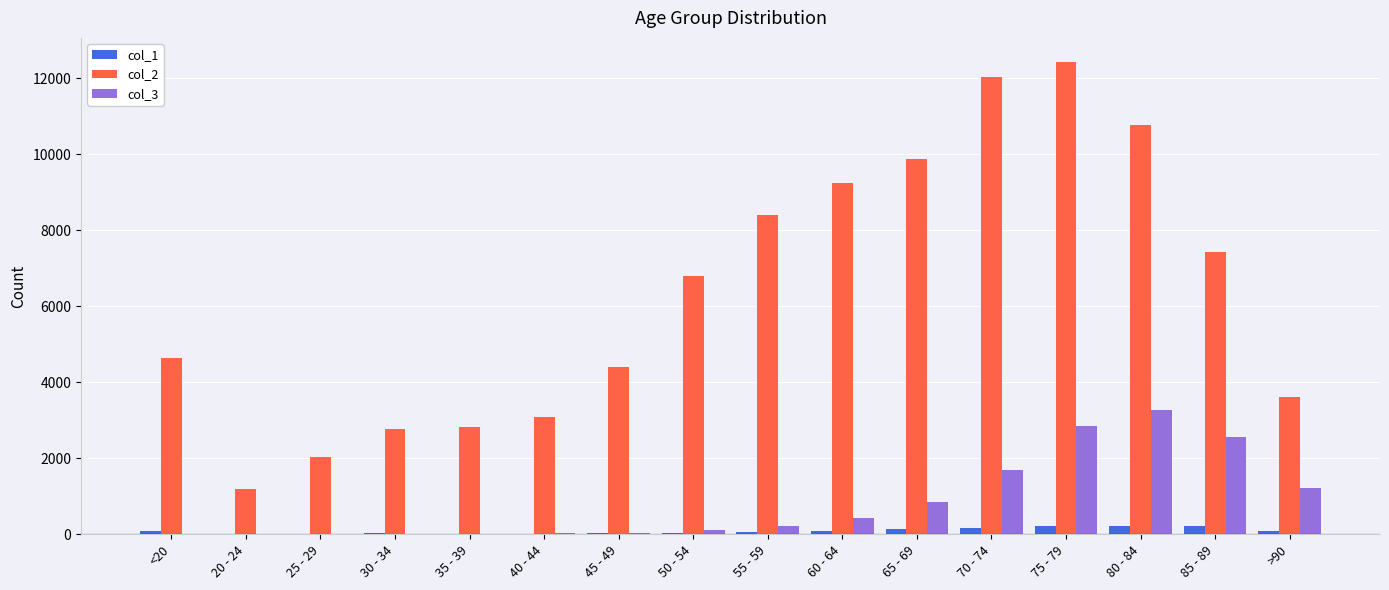

The value of col_2 at 25 - 29 is 3333. True or false?

False